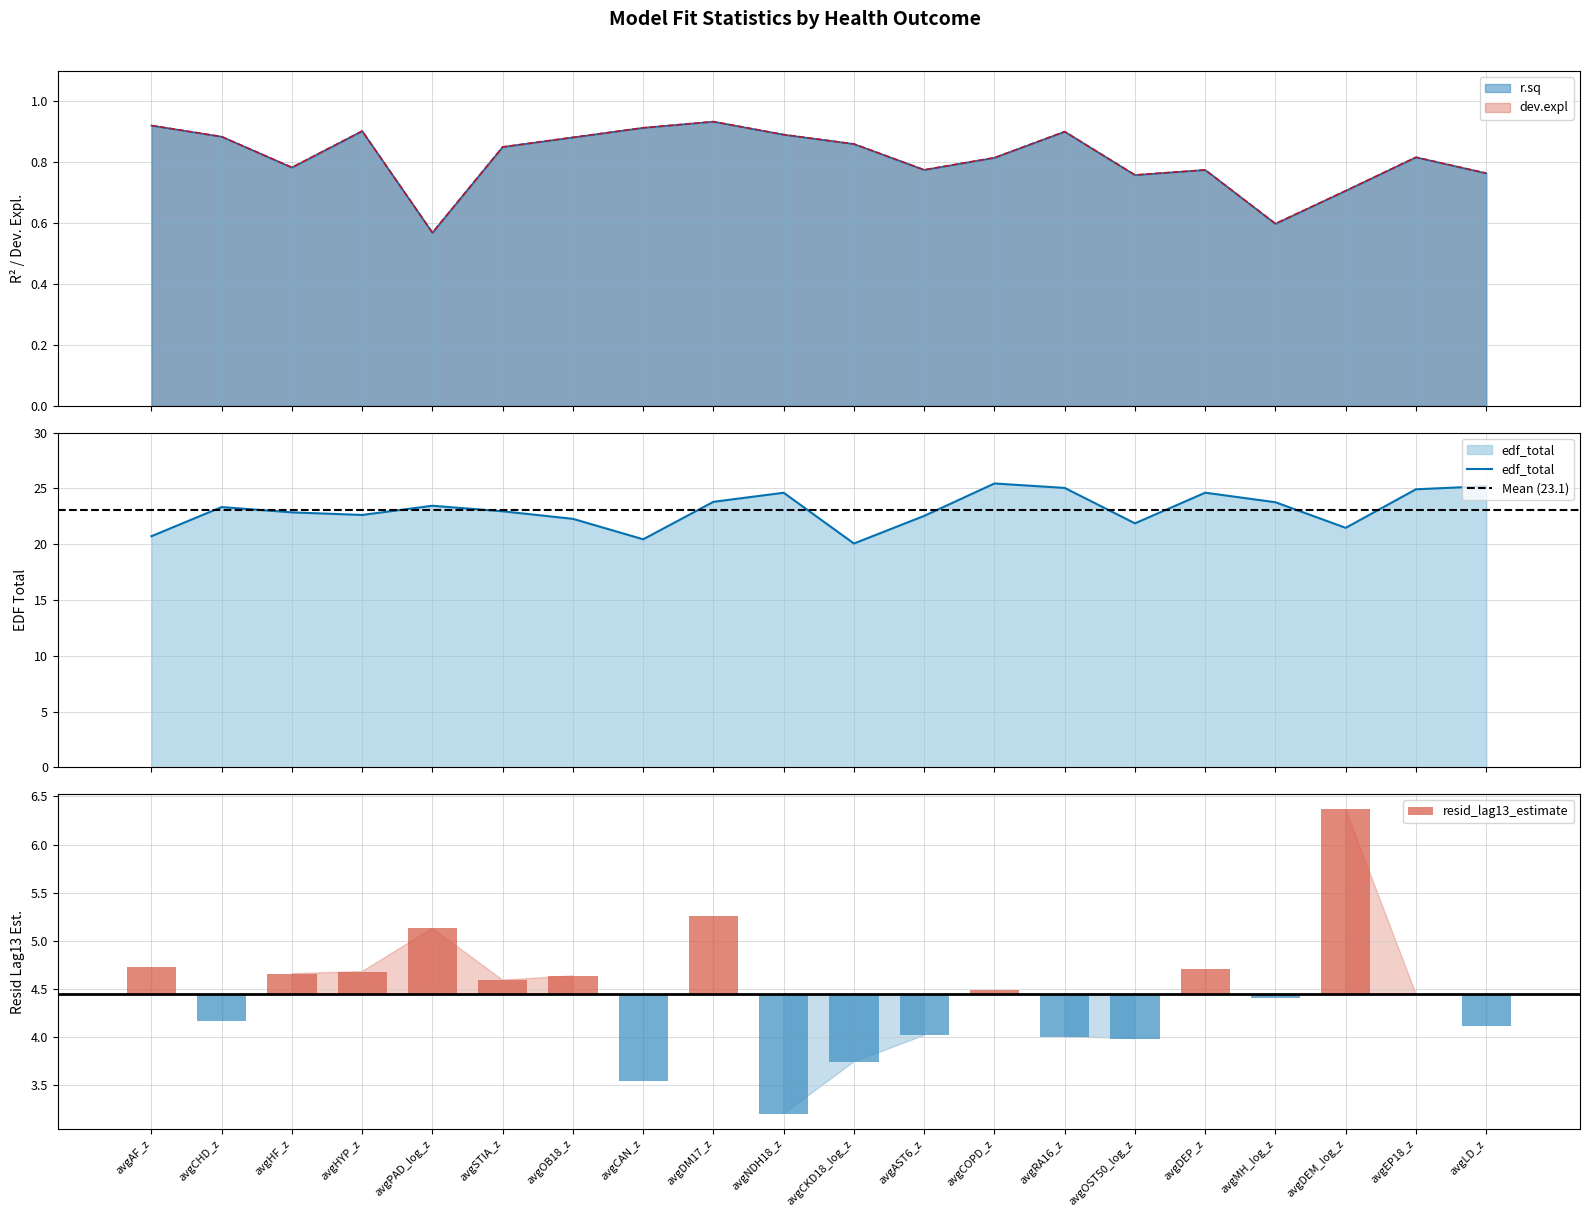

Rank the categories by resid_lag13_estimate value from lowest to highest.

avgNDH18_z, avgCAN_z, avgCKD18_log_z, avgOST50_log_z, avgRA16_z, avgAST6_z, avgLD_z, avgCHD_z, avgMH_log_z, avgEP18_z, avgCOPD_z, avgSTIA_z, avgOB18_z, avgHF_z, avgHYP_z, avgDEP_z, avgAF_z, avgPAD_log_z, avgDM17_z, avgDEM_log_z